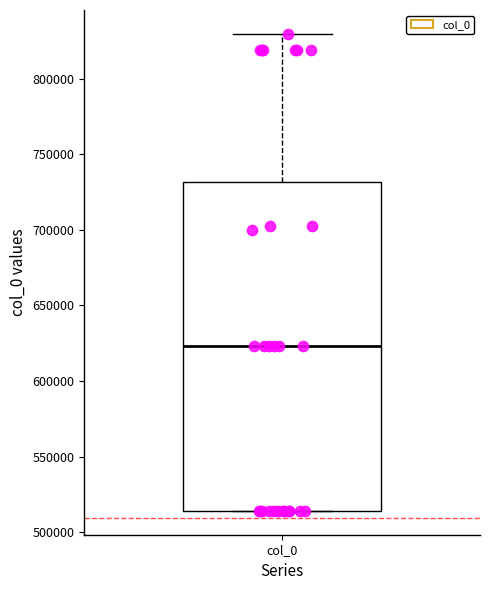

Read this box plot against the y-axis: the position of the median line, the range covered by the box, and the ends of both whiskers. The values are not printed on the chart, so give them approximately, as read against the axis.

median 625000, box 515000 to 730000, whiskers 515000 to 830000